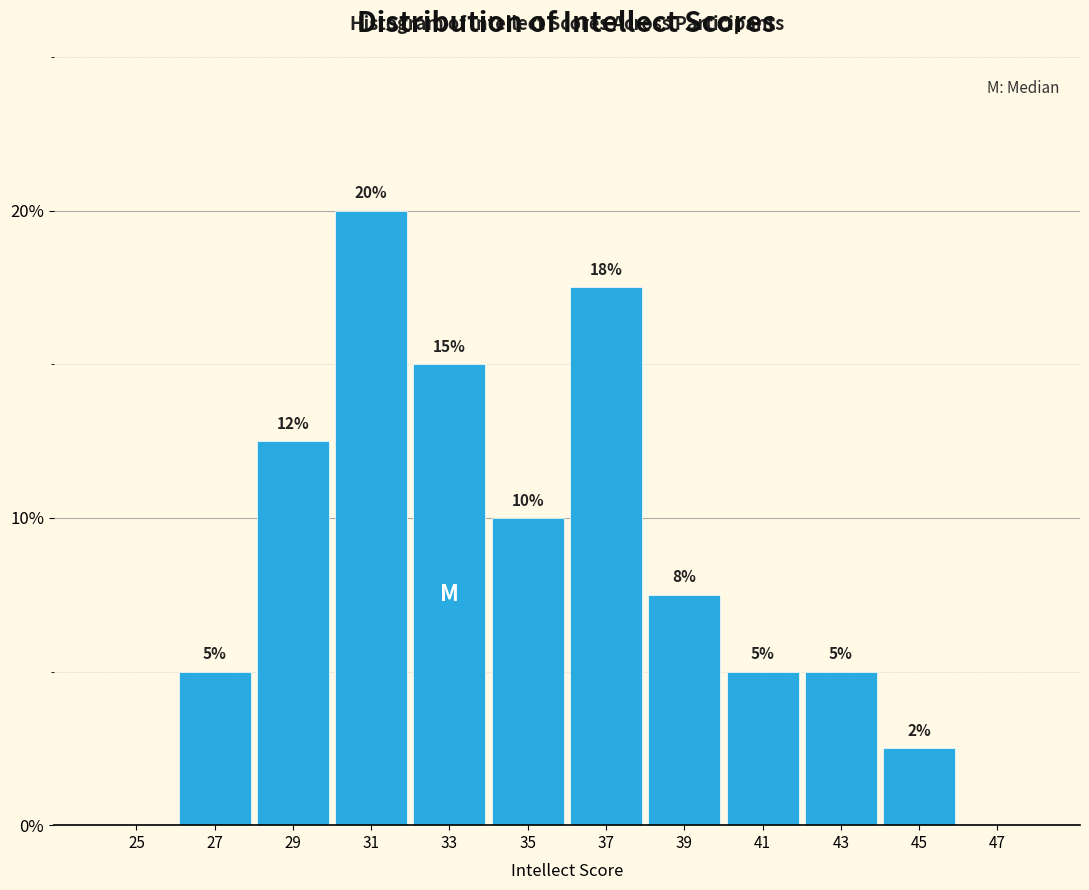

At which label is the value closest to 10?

35